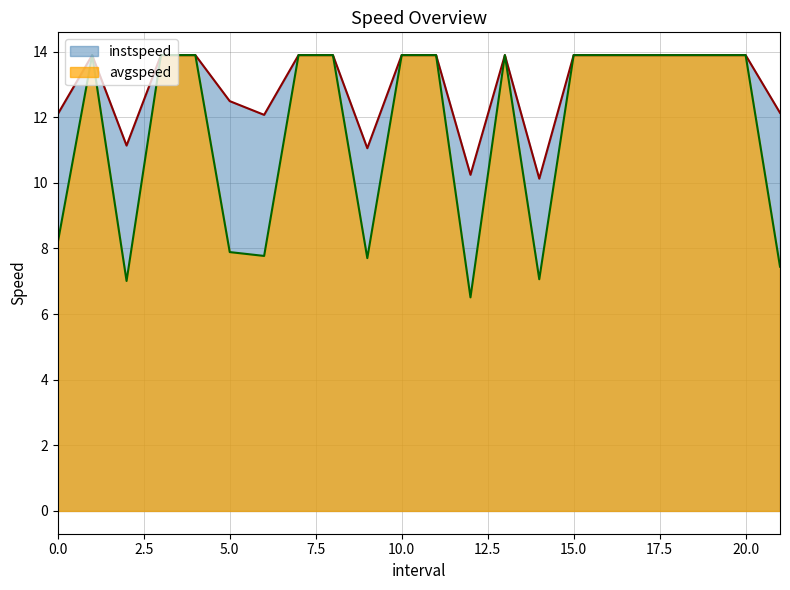

True or false: instspeed and avgspeed cross at least once.

False